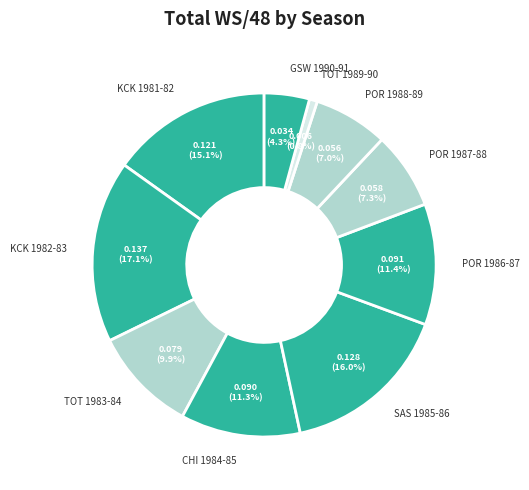

Is it true that KCK 1981-82 is 15% of the pie?

True